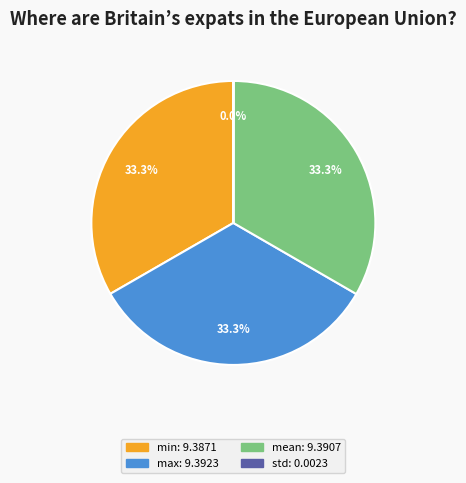

Approximately how many times larger is the value at max compared to min?

1.0